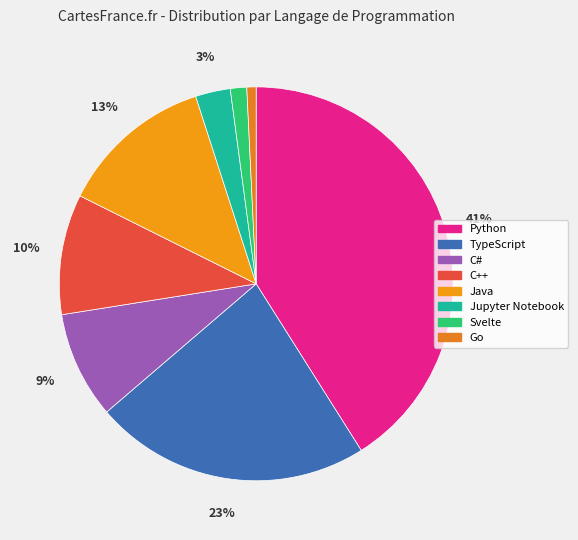

How many segments does this pie chart have?

8